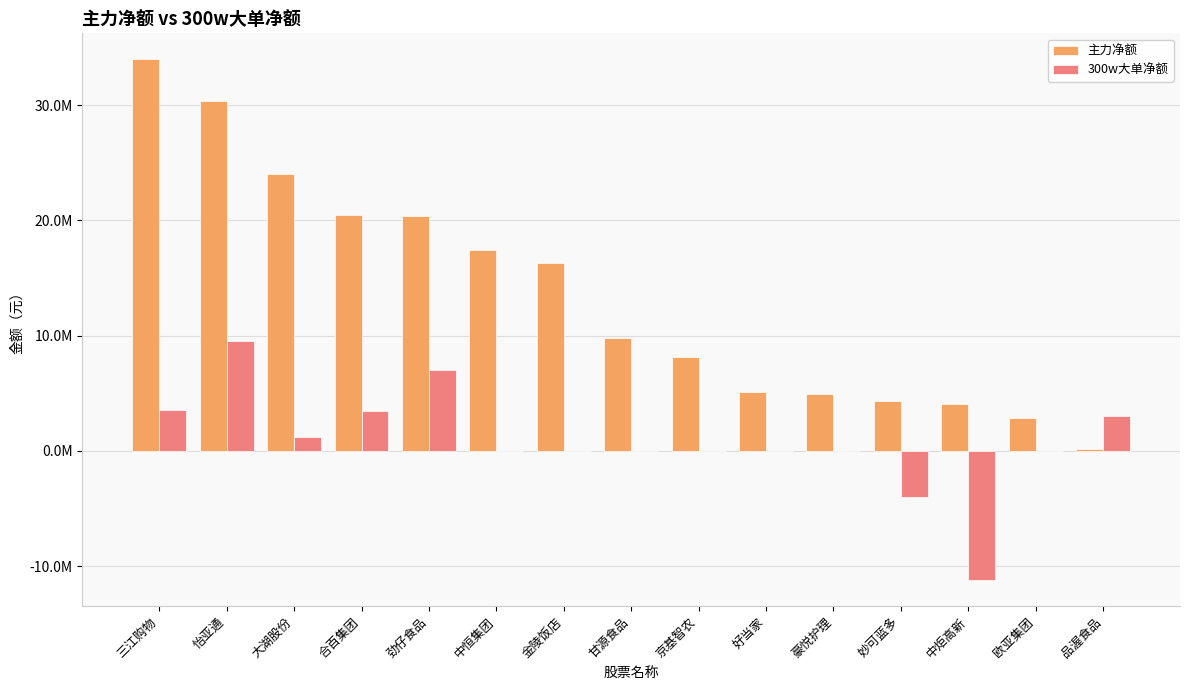

What are all the series names shown in the legend?

主力净额, 300w大单净额